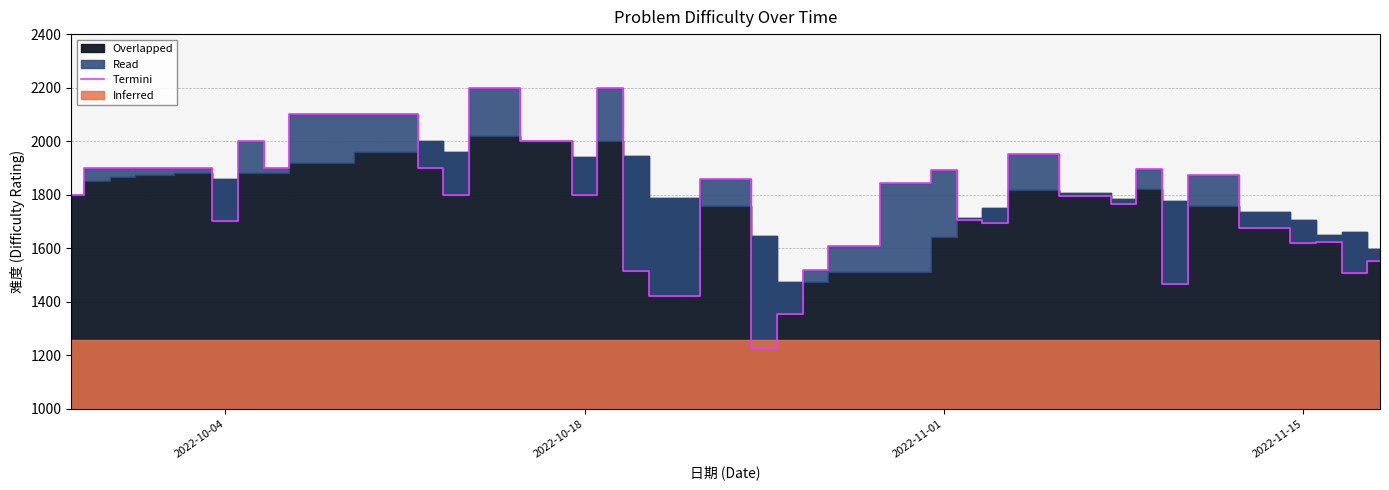

What is the highest value of the Termini series?

2200